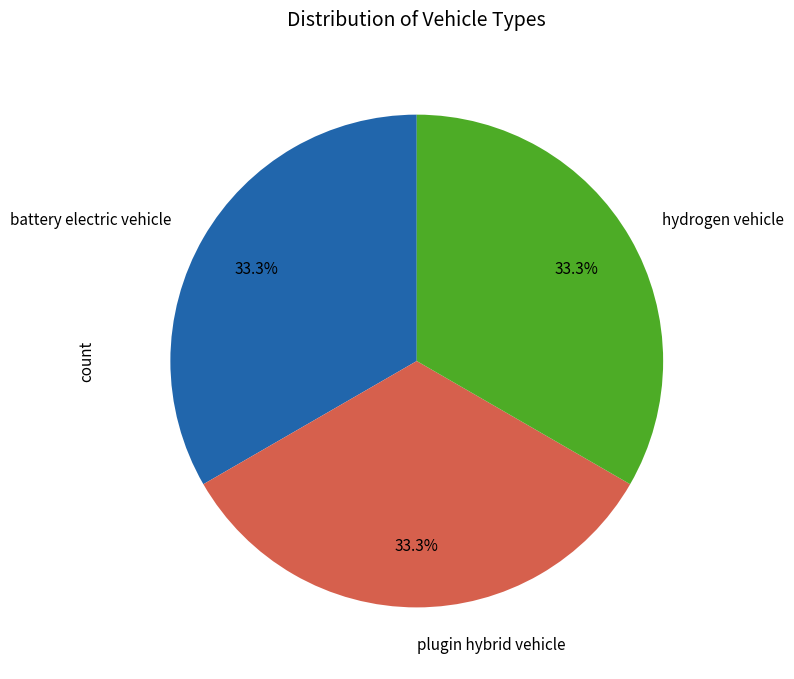

Does any single category account for the majority?

No